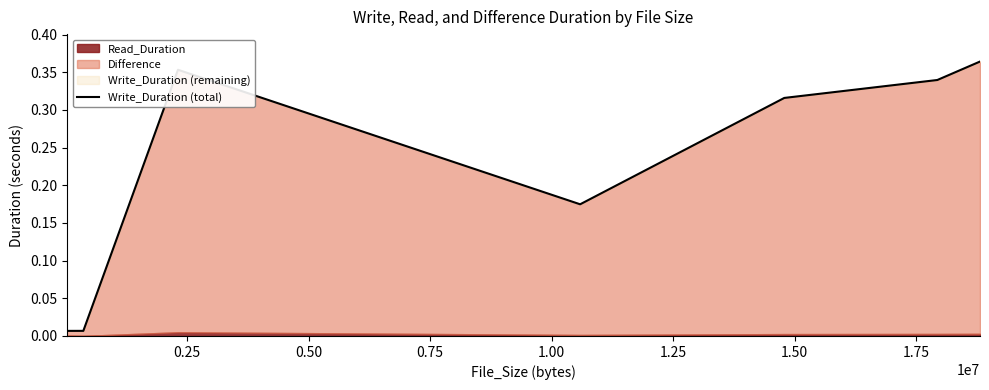

How many interior local peaks (higher than both neighbors) does the data have?

1